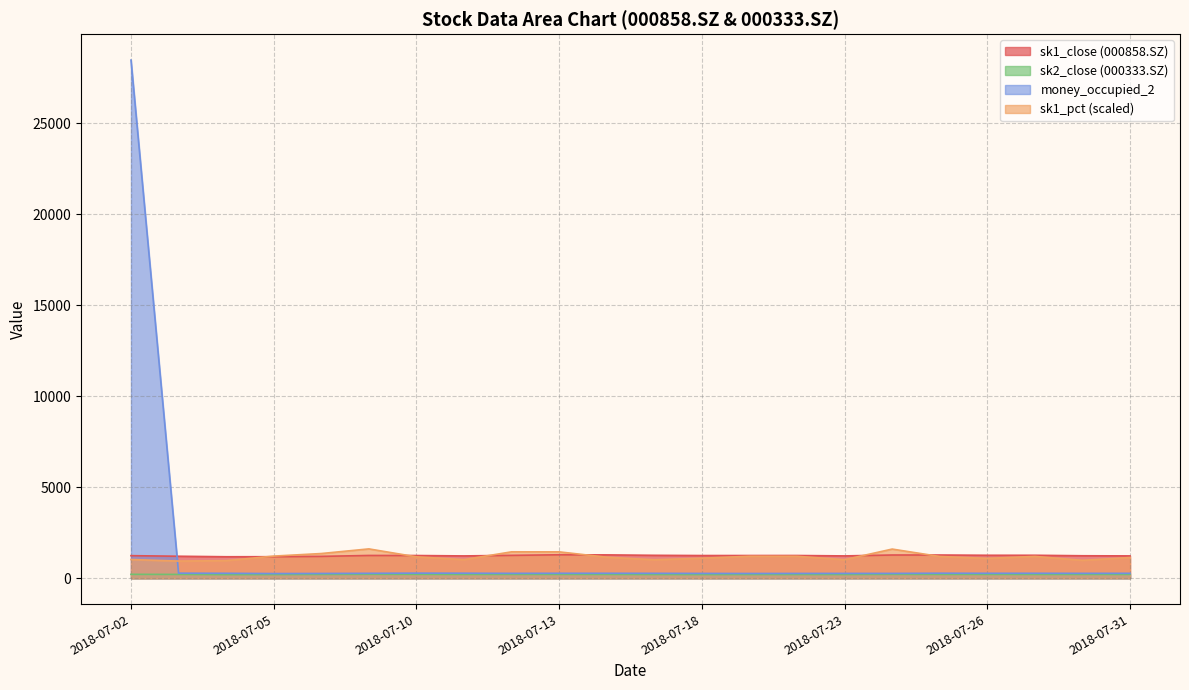

What is the total value across all series at 2018-07-20?

2926.6